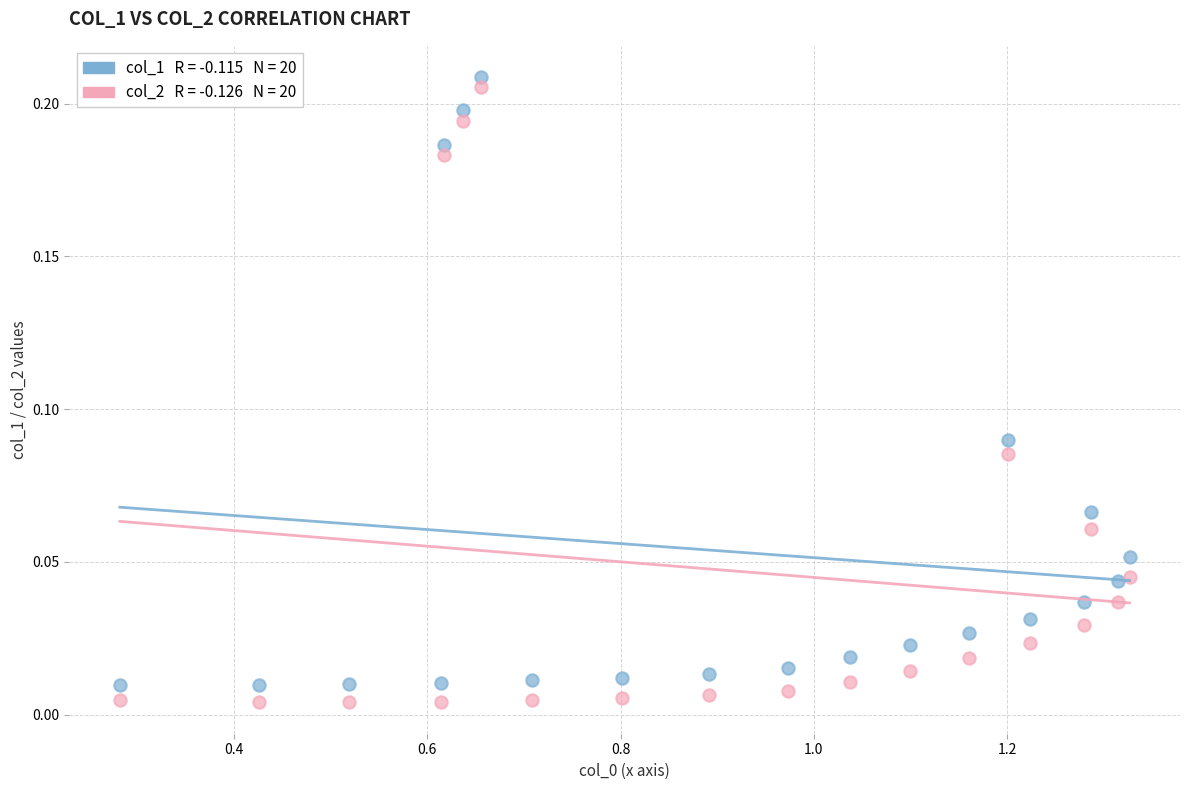

Across all data points, what is the range of X values (max minus min)?

1.0